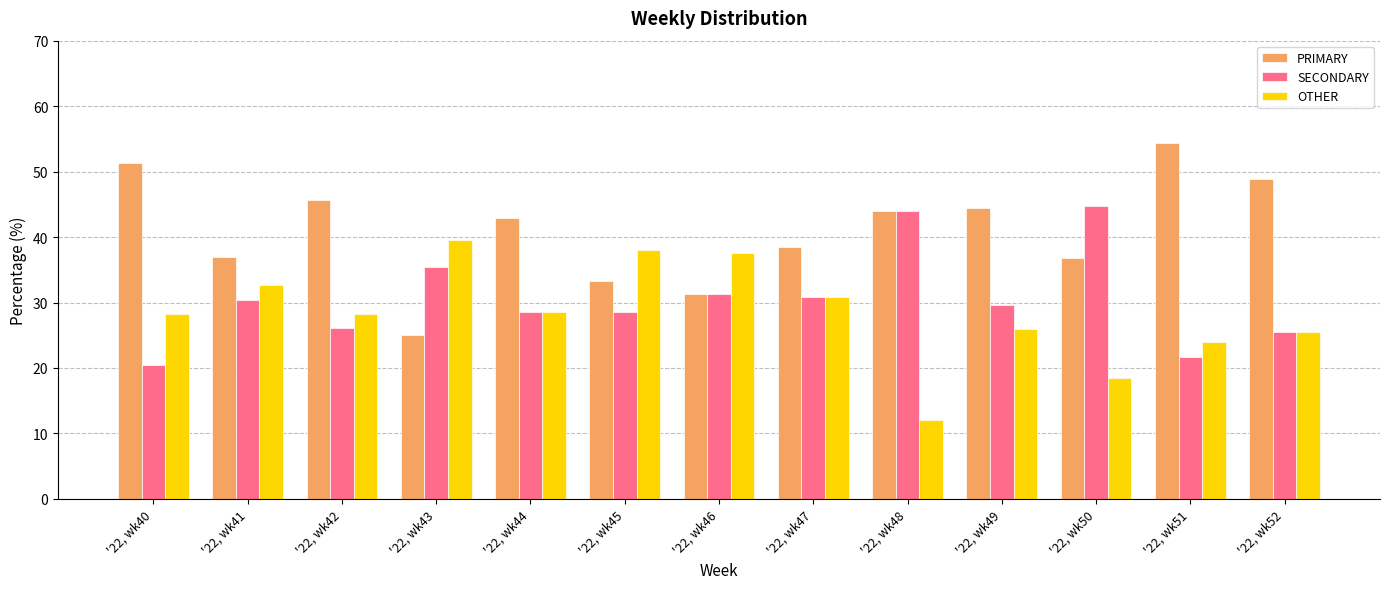

True or false: SECONDARY has a value of 11.6 at '22, wk45.

False